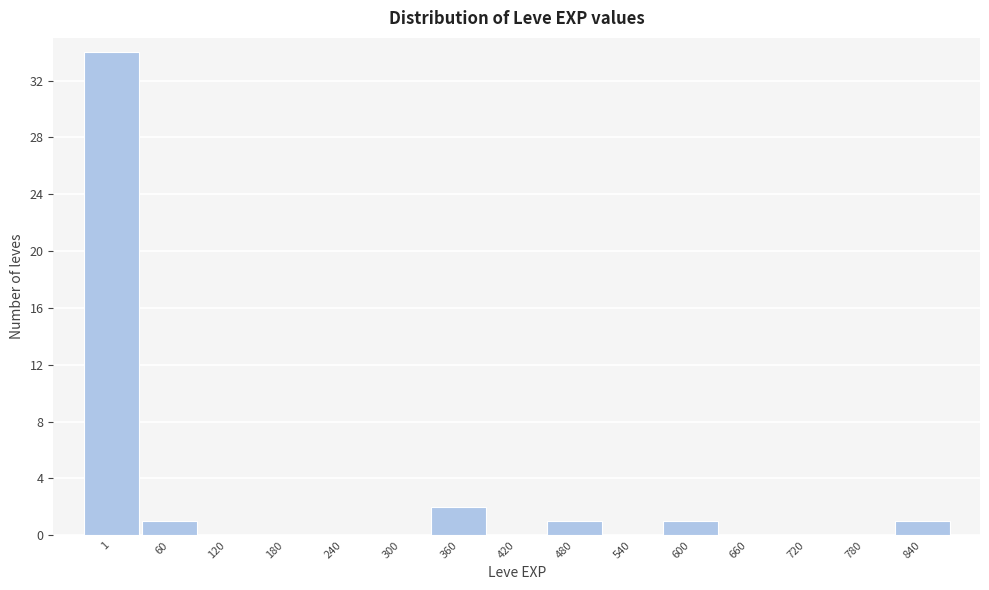

Reading left to right, list all the values displayed in this chart.

1=34	60=1	120=0	180=0	240=0	300=0	360=2	420=0	480=1	540=0	600=1	660=0	720=0	780=0	840=1